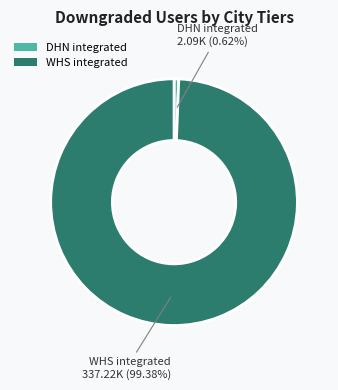

Between WHS integrated and DHN integrated, which is larger?

WHS integrated